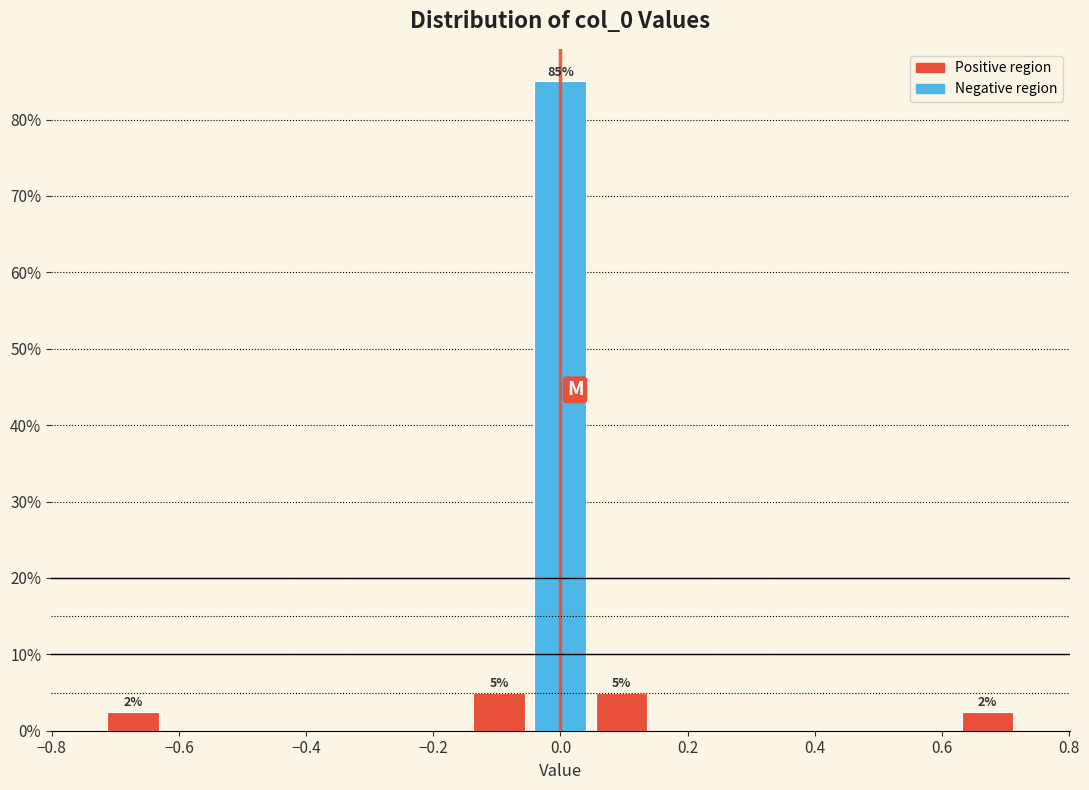

Over which range of the x-axis is the bar tallest?

-0.04 to 0.04